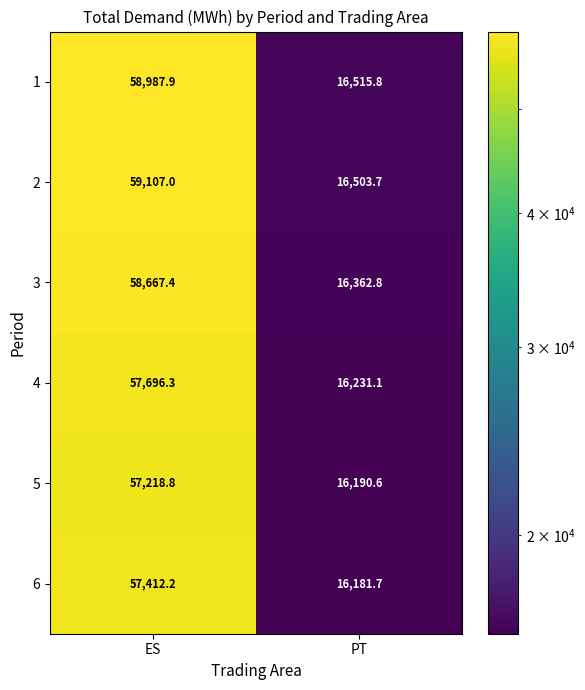

What is the maximum value shown in the chart?

59107.0